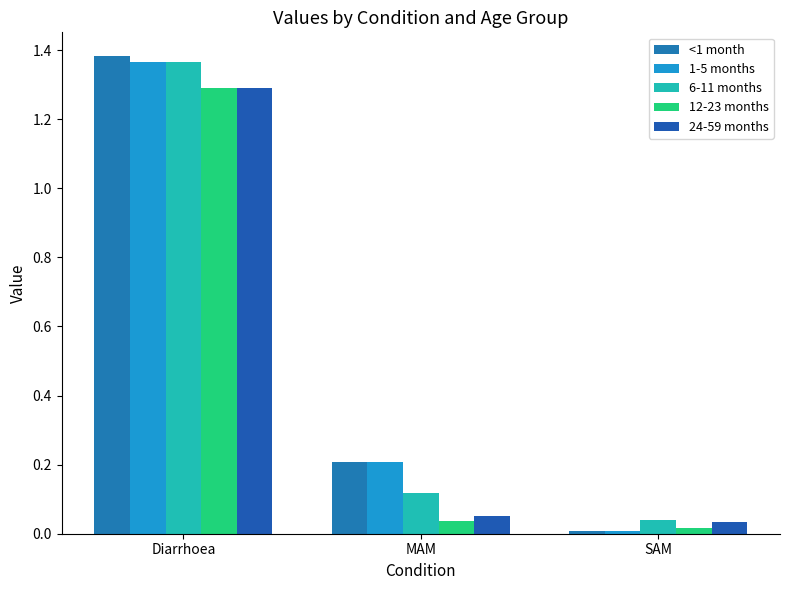

How many series are shown in this chart?

5